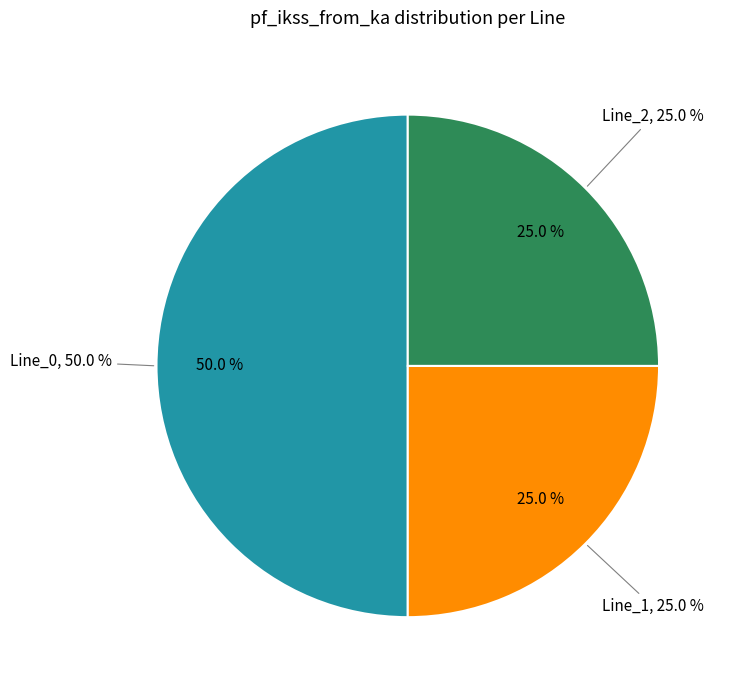

What is the change in value from Line_0 to Line_2?

-0.3